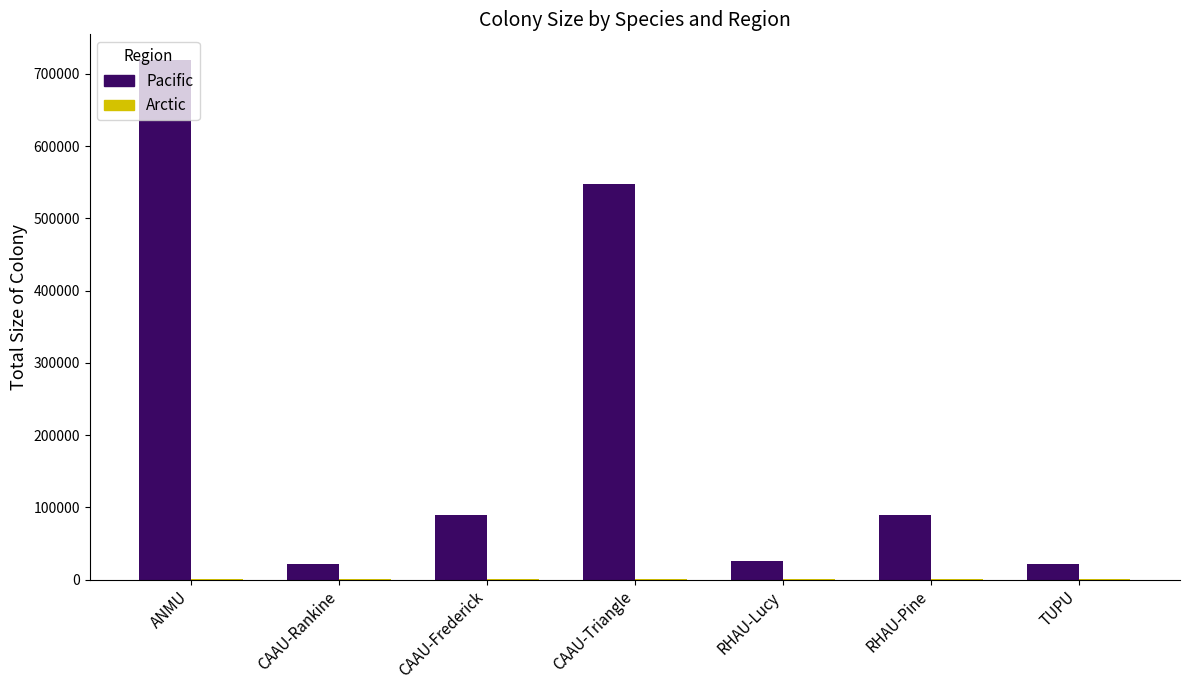

Are the bars horizontal?

No